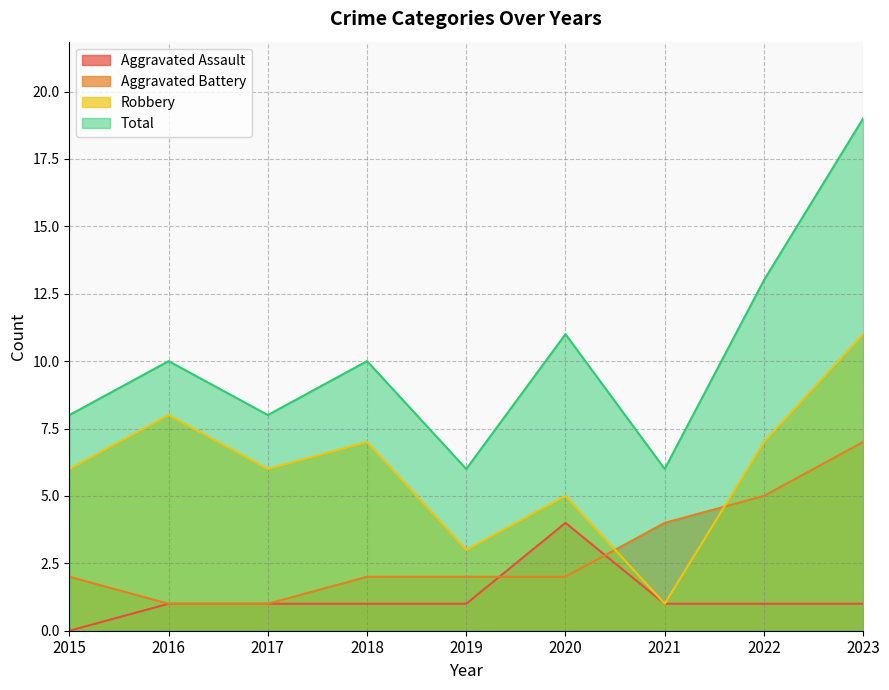

Reading left to right, what are all the values shown in this chart?

Aggravated Assault: 0	1	1	1	1	4	1	1	1
Aggravated Battery: 2	1	1	2	2	2	4	5	7
Robbery: 6	8	6	7	3	5	1	7	11
Total: 8	10	8	10	6	11	6	13	19